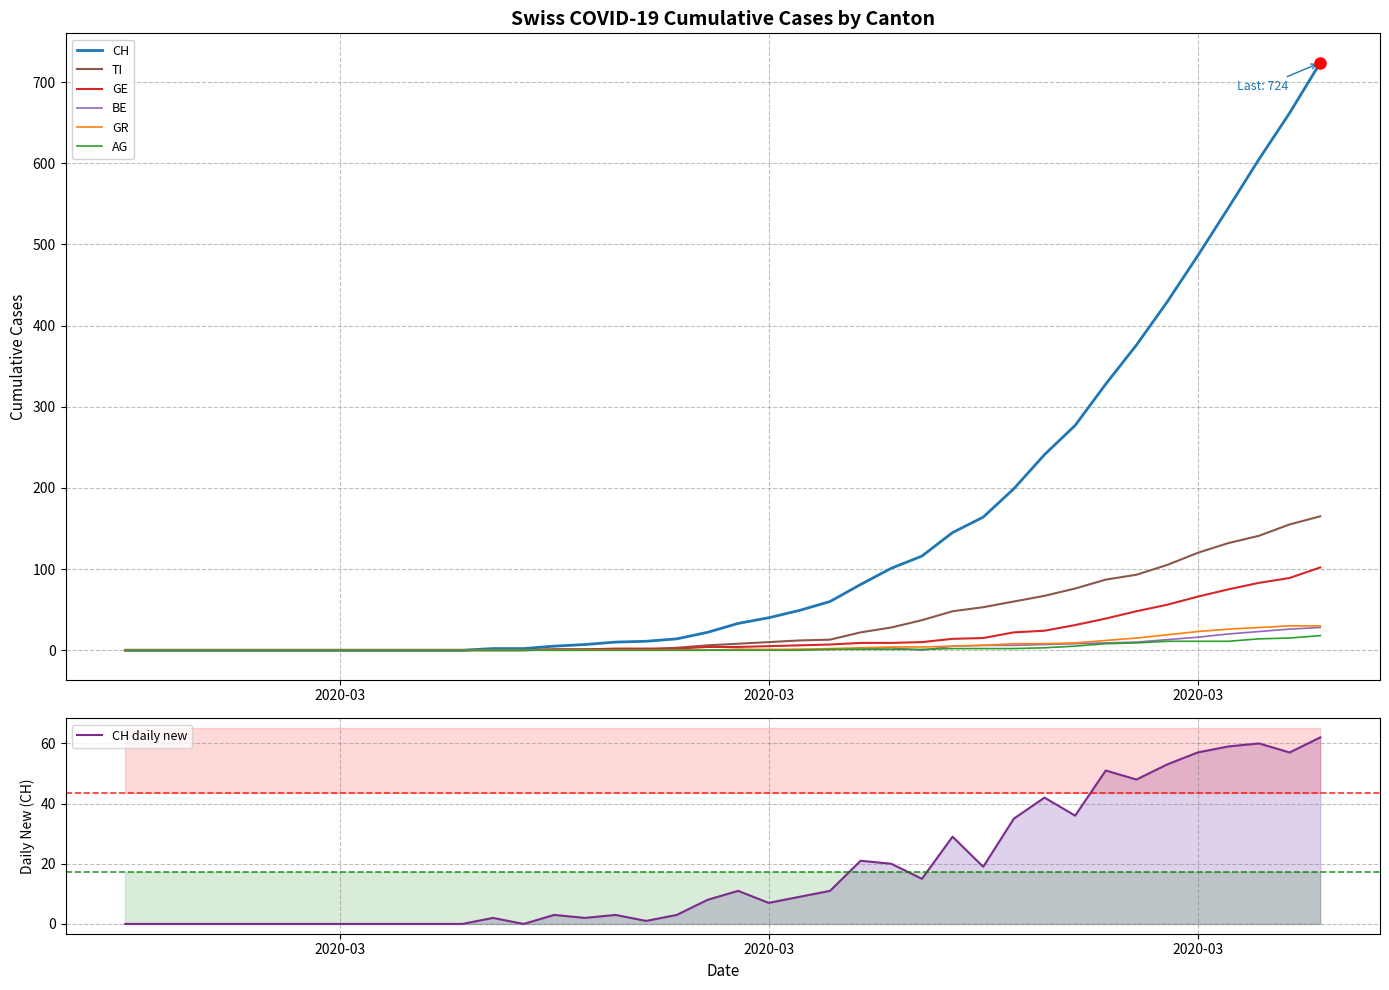

True or false: CH and GE cross at least once.

False